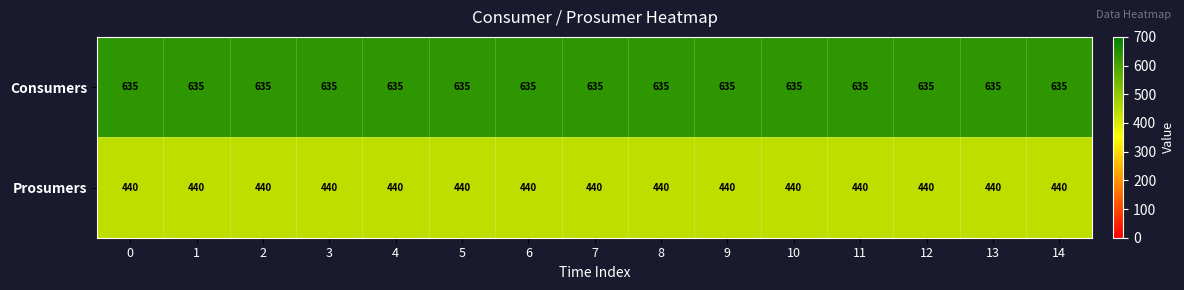

Is it true that Prosumers equals 440 at 7?

True